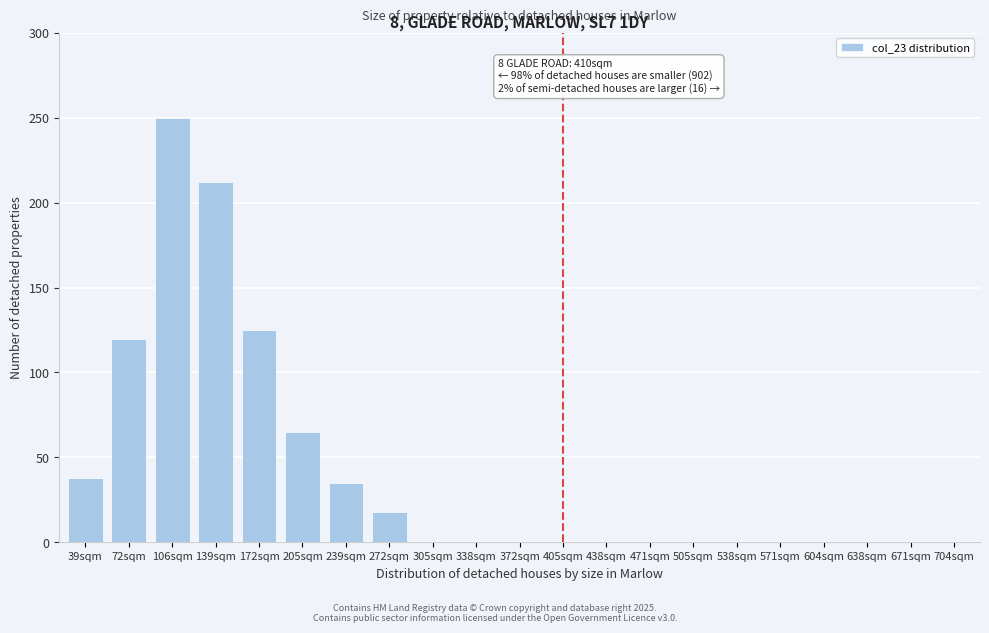

Reading left to right, transcribe all the data shown in this chart.

39sqm=38	72sqm=120	106sqm=250	139sqm=212	172sqm=125	205sqm=65	239sqm=35	272sqm=18	305sqm=0	338sqm=0	372sqm=0	405sqm=0	438sqm=0	471sqm=0	505sqm=0	538sqm=0	571sqm=0	604sqm=0	638sqm=0	671sqm=0	704sqm=0